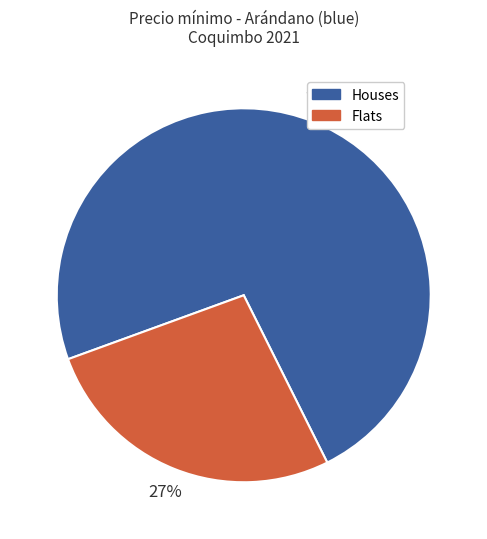

To the nearest percent, what is the difference between the largest and smallest slice percentages?

46%